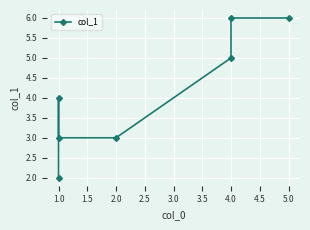

Reading left to right, list all the values displayed in this chart.

2	4	3	3	5	6	6